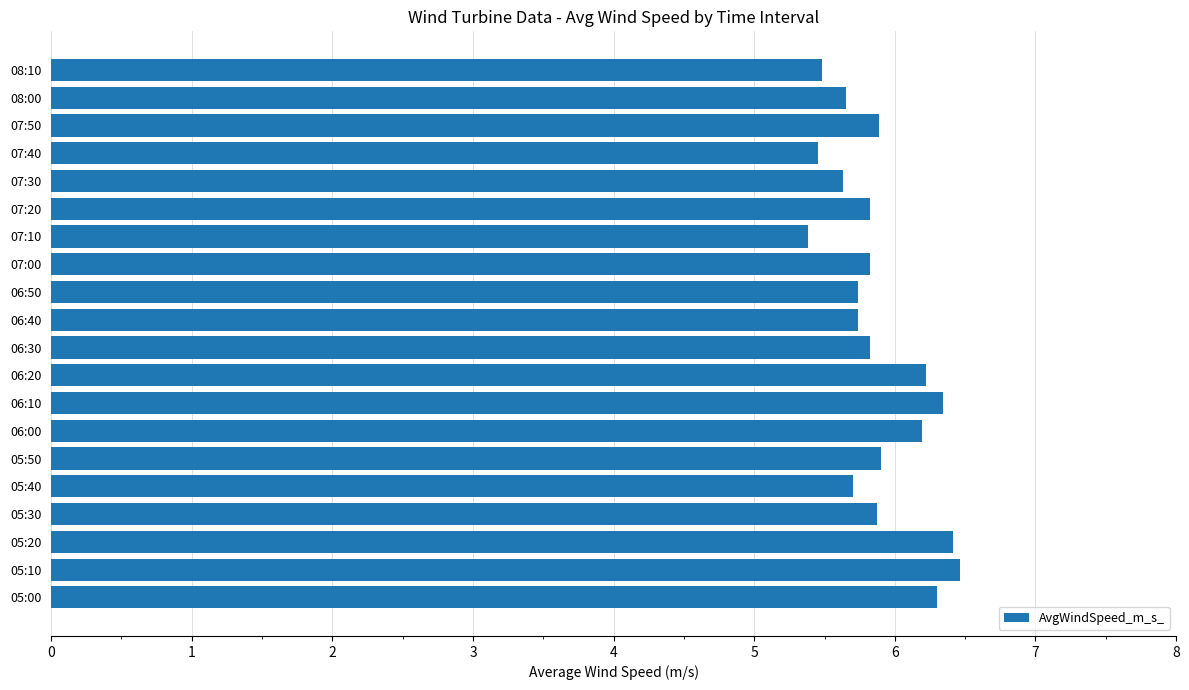

Does the chart contain stacked bars?

No